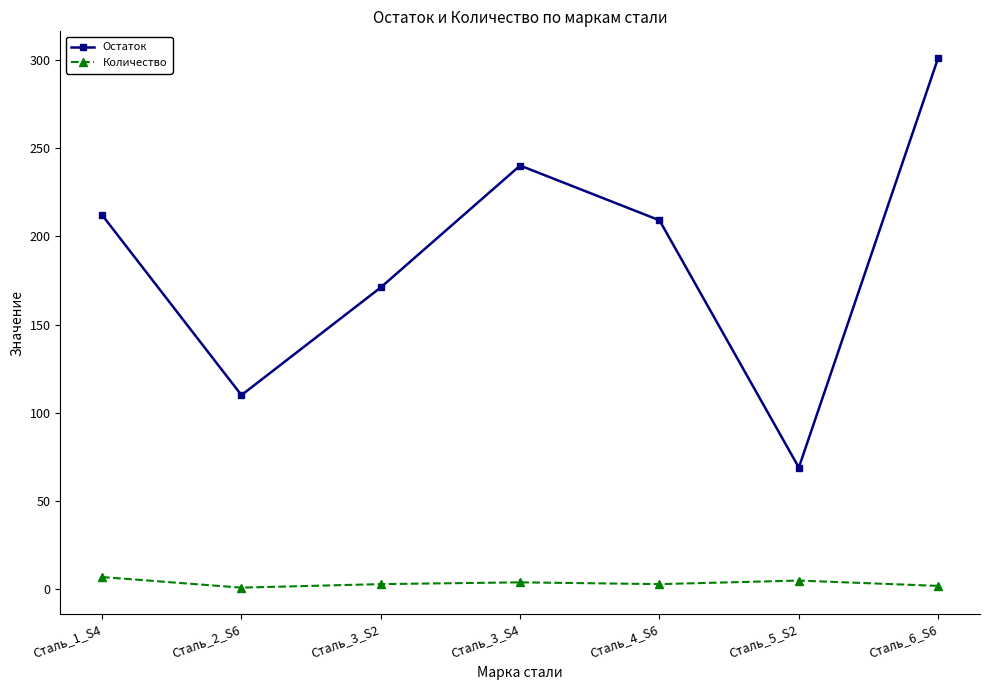

What is the highest value of the Остаток series?

301